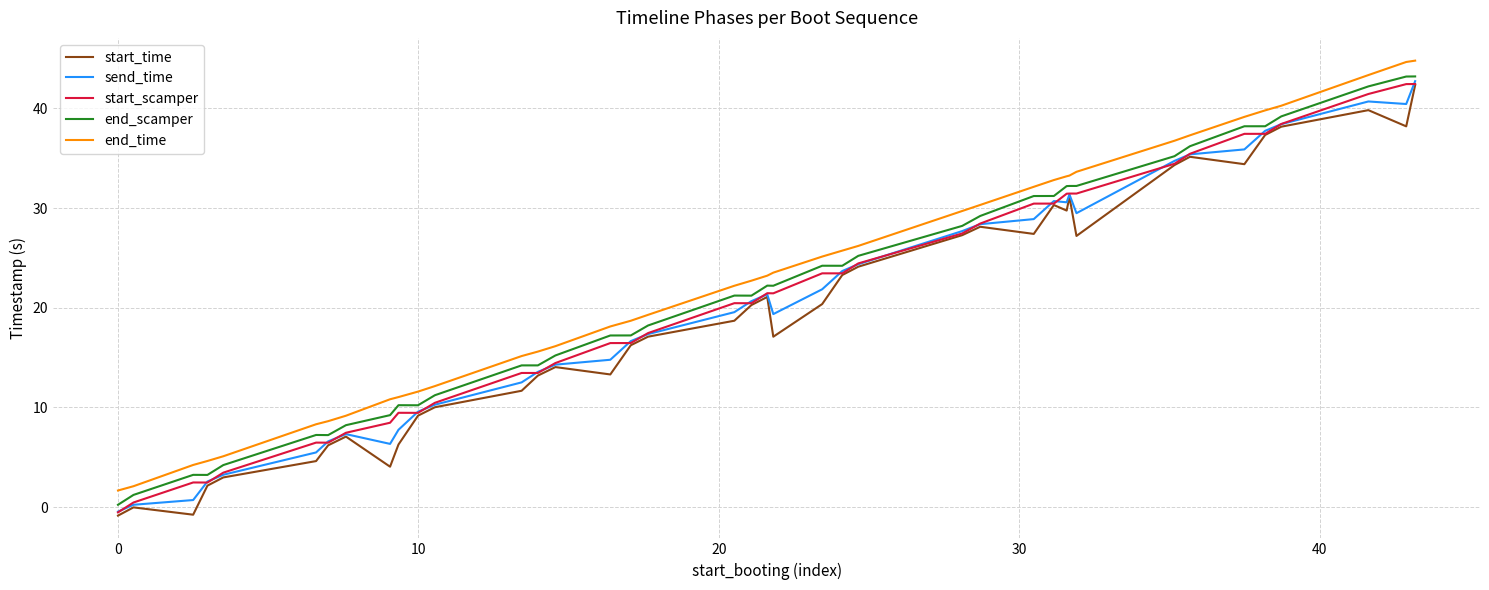

What is the smallest value displayed?

-0.9